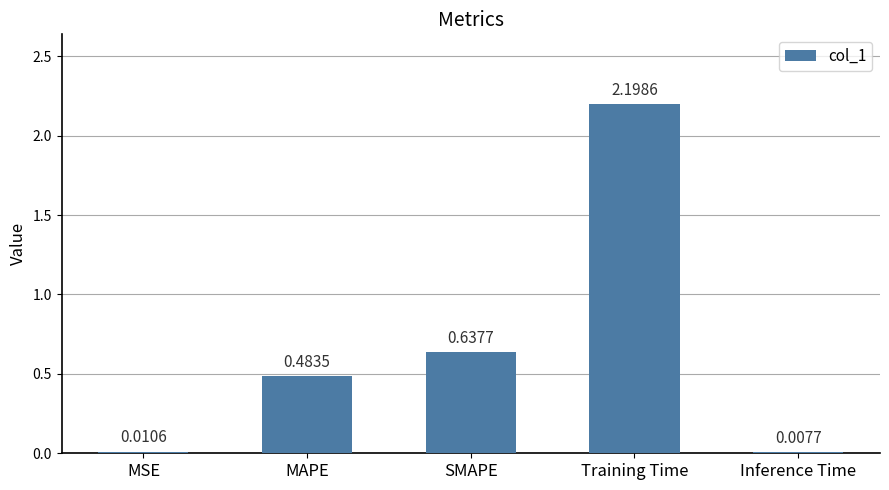

At which category does the chart reach its peak across all series?

Training Time